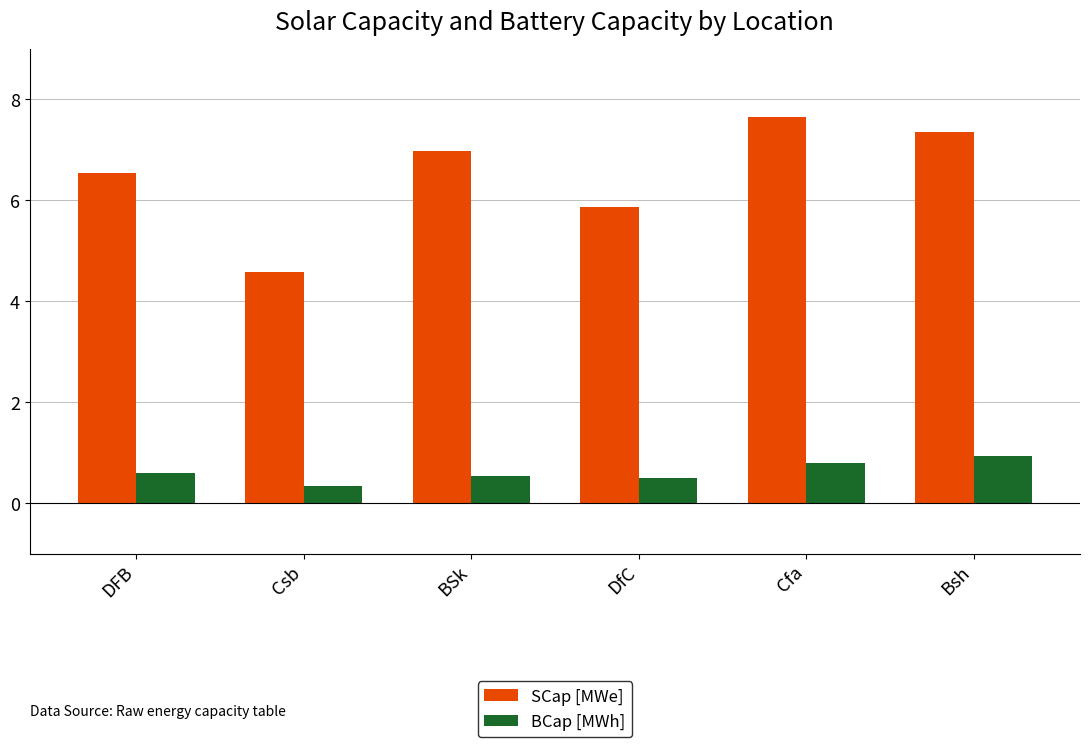

What is the spread (max minus min) of values at DFB?

6.0